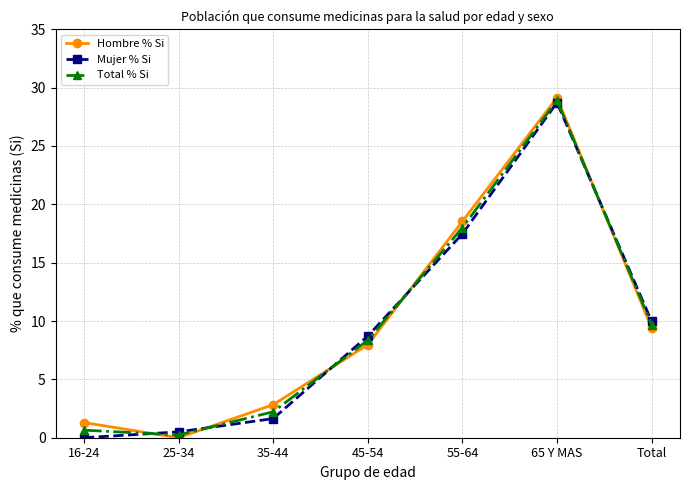

The Mujer % Si series shows 0.0 at 16-24. True or false?

True